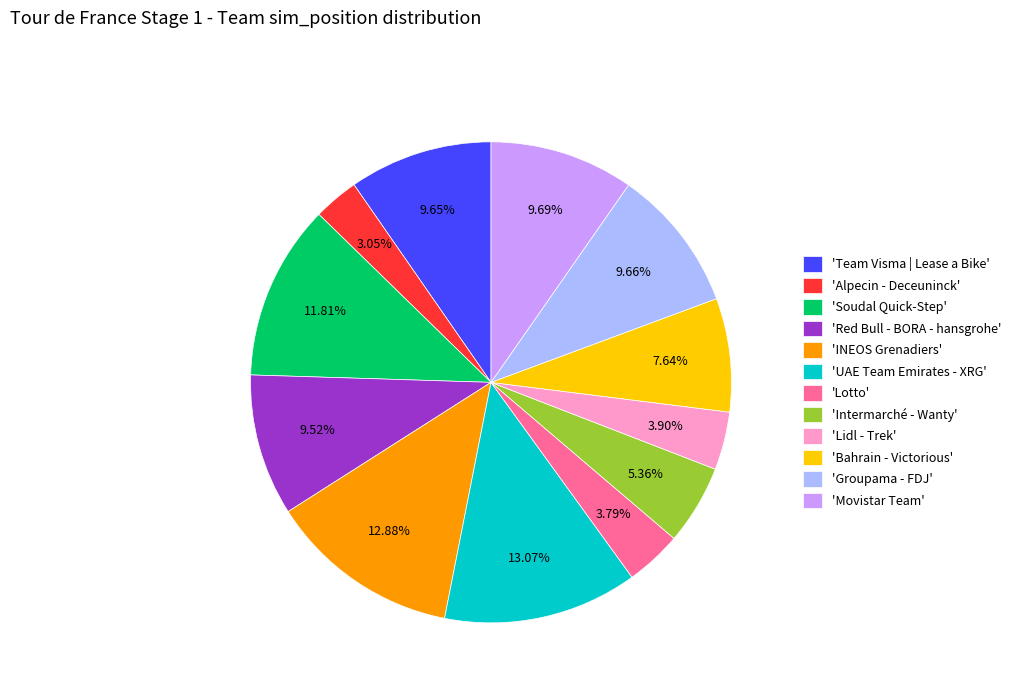

Which slice is the smallest?

'Alpecin - Deceuninck'